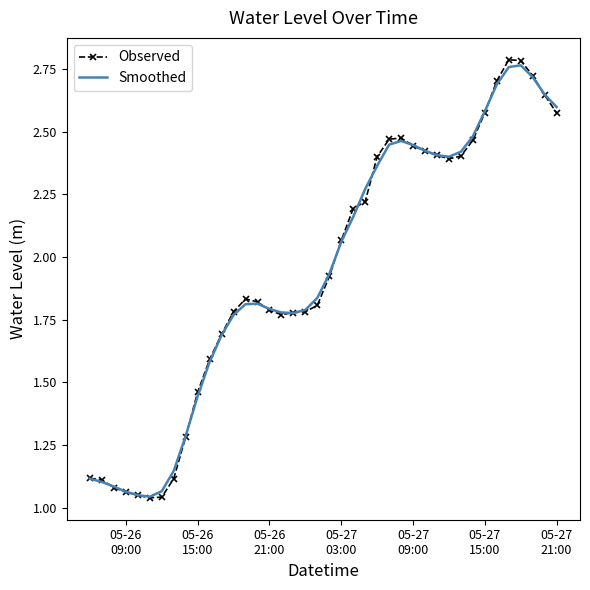

Which series has the widest spread of values?

Observed